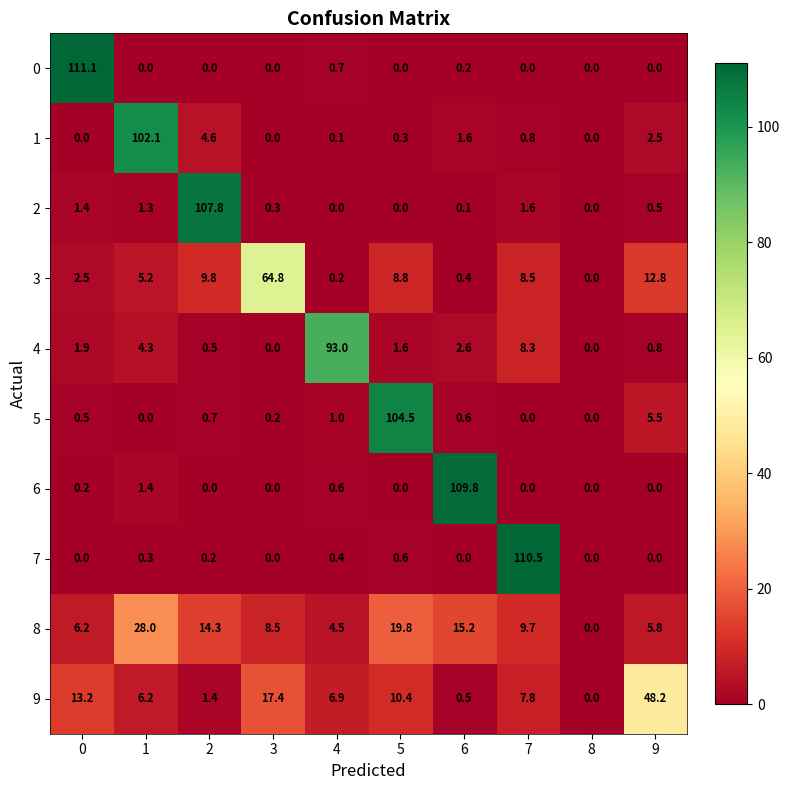

The value of 4 at 0 is 1.9. True or false?

True